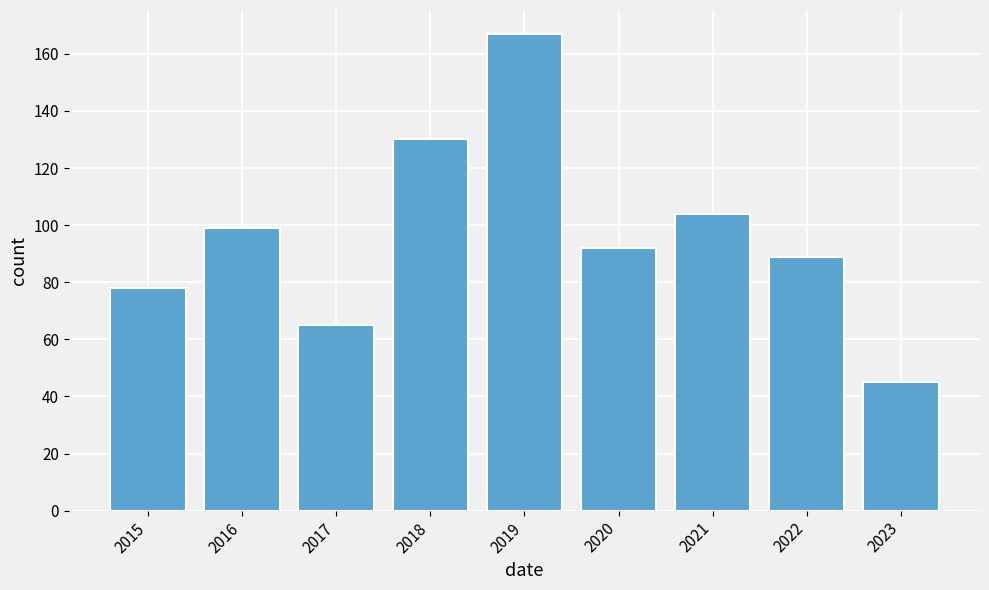

What is the sum of all values?

869